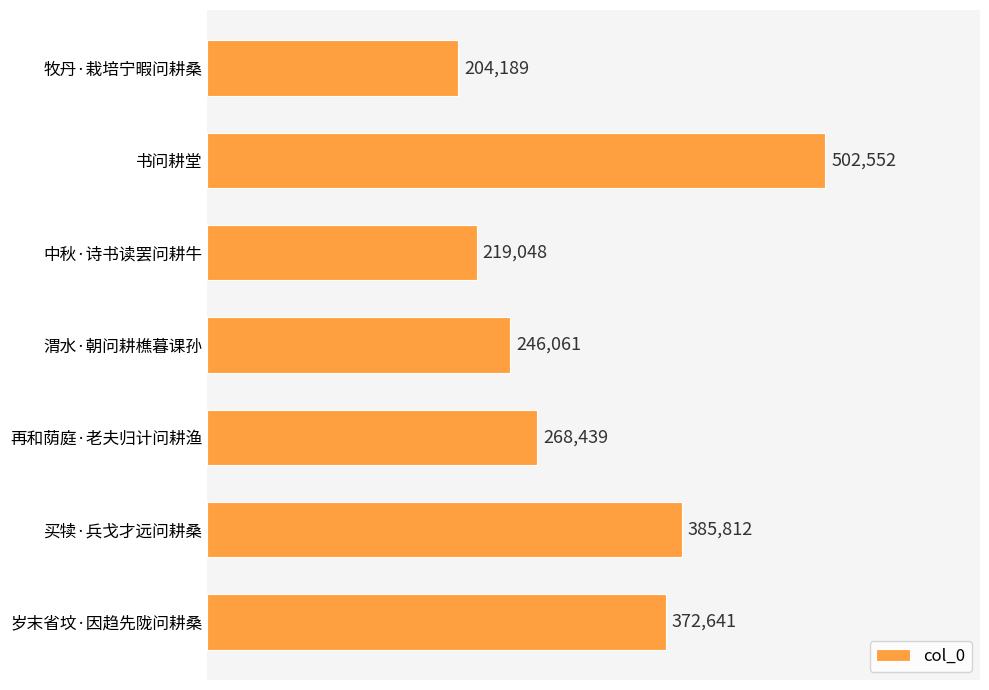

What is the label of the 3rd bar from the bottom?

再和荫庭·老夫归计问耕渔